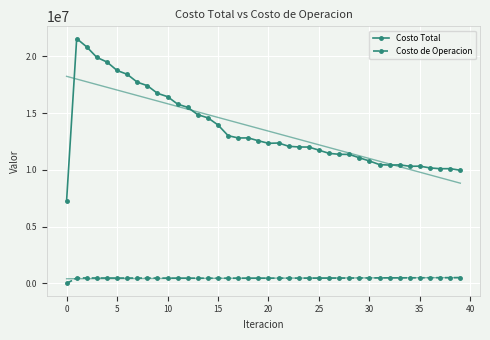

How many data points does each series have?

40